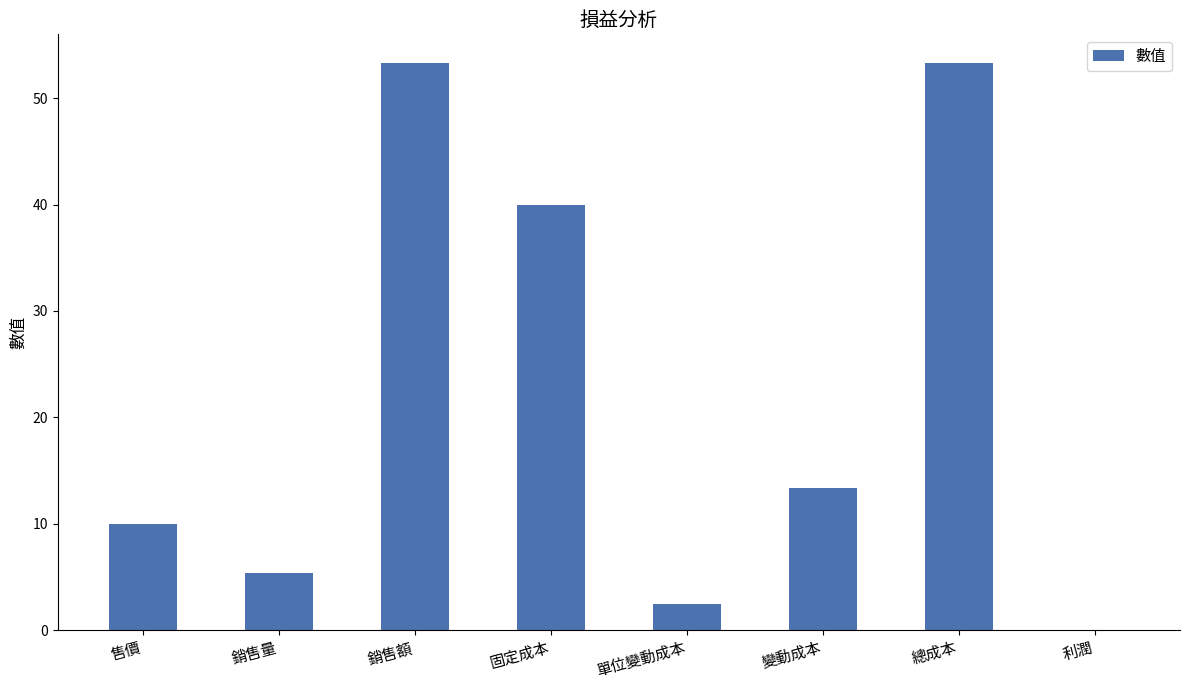

The value at 總成本 is 53.3. True or false?

True